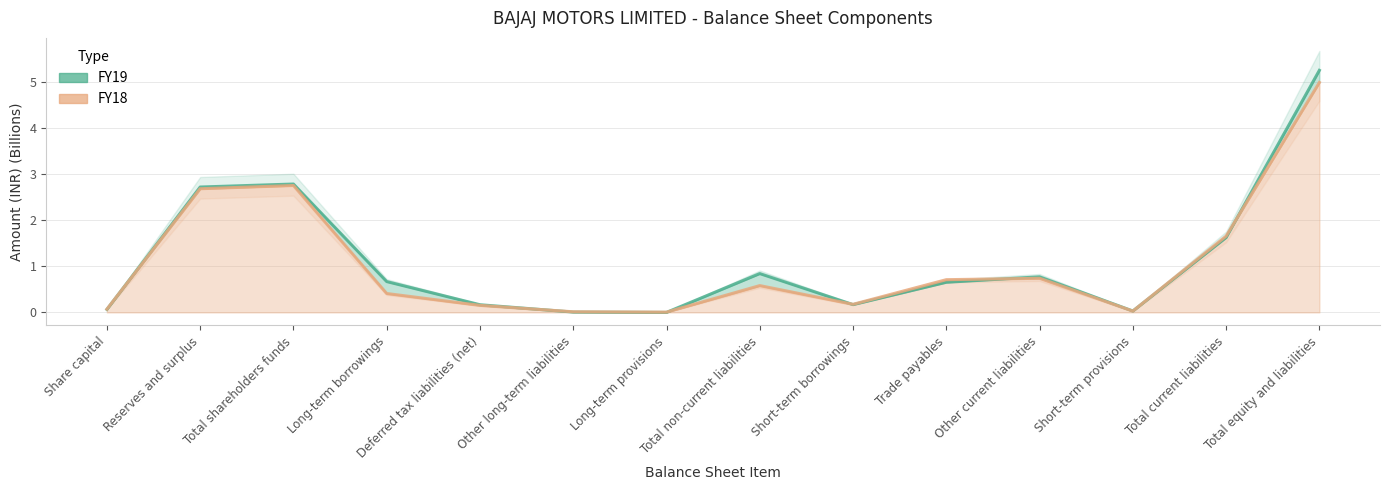

Reading left to right, list all the values displayed in this chart.

FY19: Share capital=0.1	Reserves and surplus=2.7	Total shareholders funds=2.8	Long-term borrowings=0.7	Deferred tax liabilities (net)=0.2	Other long-term liabilities=0.0	Long-term provisions=0.0	Total non-current liabilities=0.8	Short-term borrowings=0.2	Trade payables=0.7	Other current liabilities=0.8	Short-term provisions=0.0	Total current liabilities=1.6	Total equity and liabilities=5.2
FY18: Share capital=0.1	Reserves and surplus=2.7	Total shareholders funds=2.8	Long-term borrowings=0.4	Deferred tax liabilities (net)=0.2	Other long-term liabilities=0.0	Long-term provisions=0.0	Total non-current liabilities=0.6	Short-term borrowings=0.2	Trade payables=0.7	Other current liabilities=0.7	Short-term provisions=0.0	Total current liabilities=1.7	Total equity and liabilities=5.0